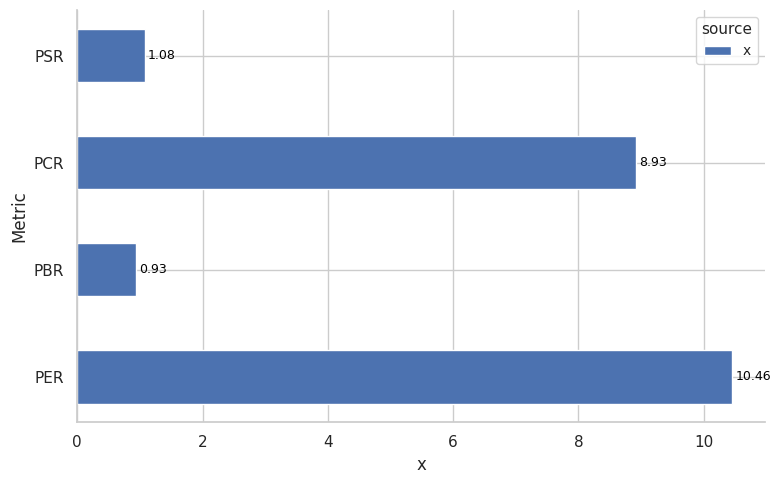

At which category does the chart reach its minimum across all series?

PBR